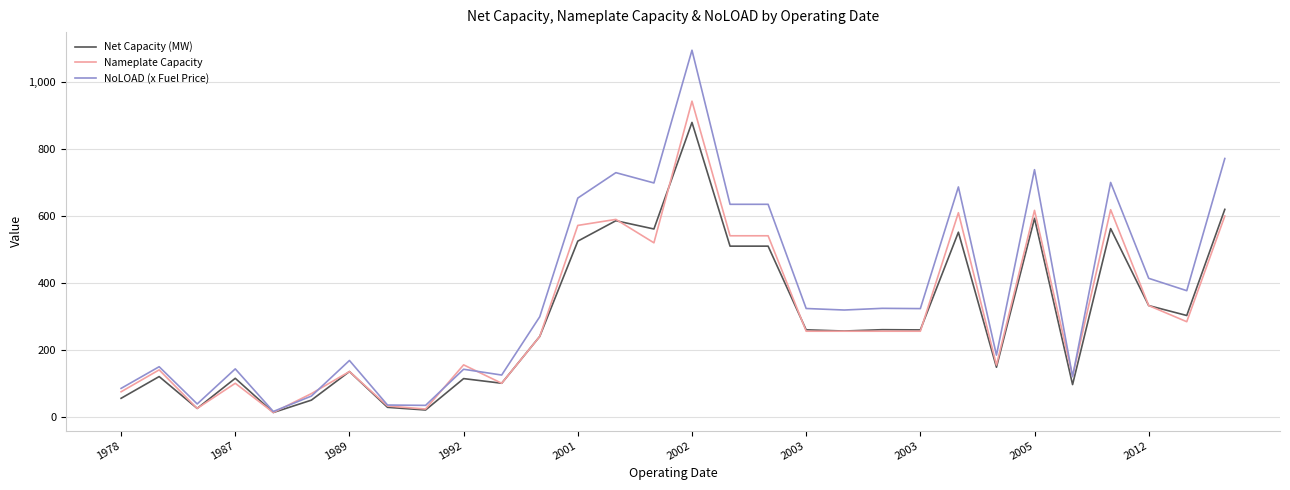

Rank the series by their maximum value, from highest to lowest.

NoLOAD (x Fuel Price), Nameplate Capacity, Net Capacity (MW)